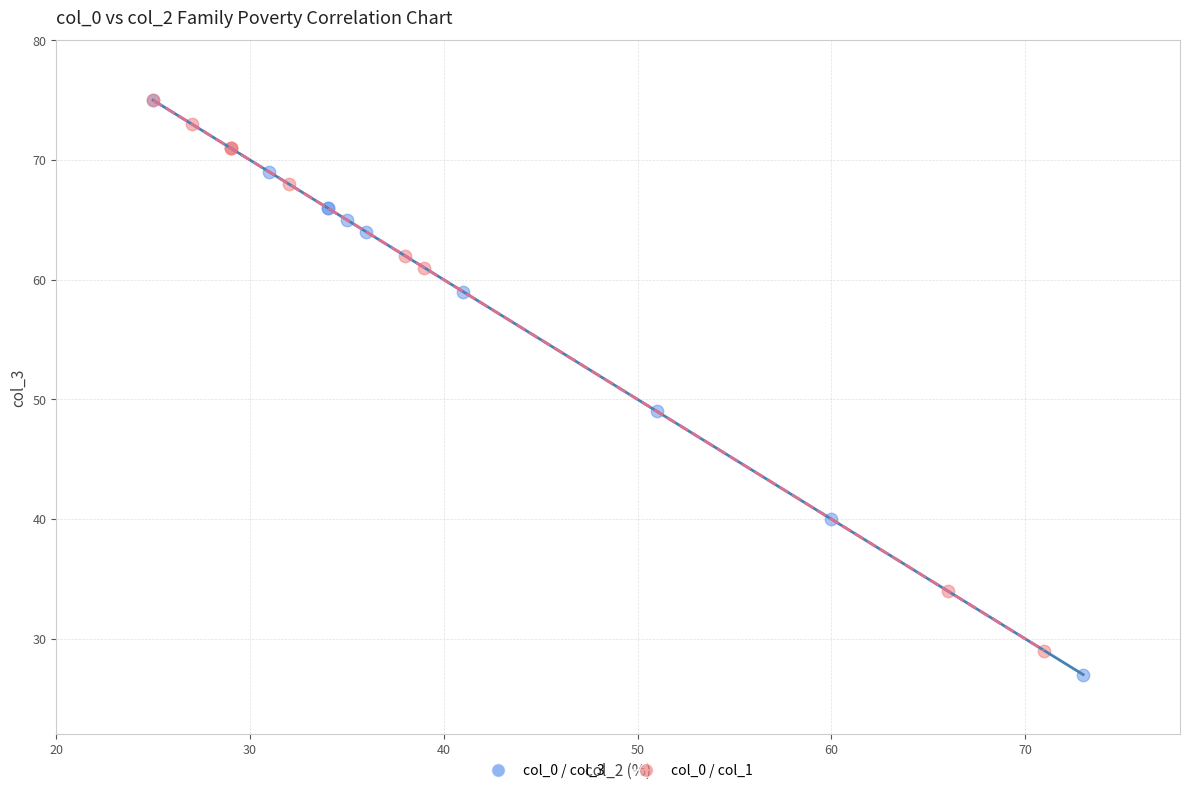

Which series has the widest spread of Y values?

col_0 / col_3